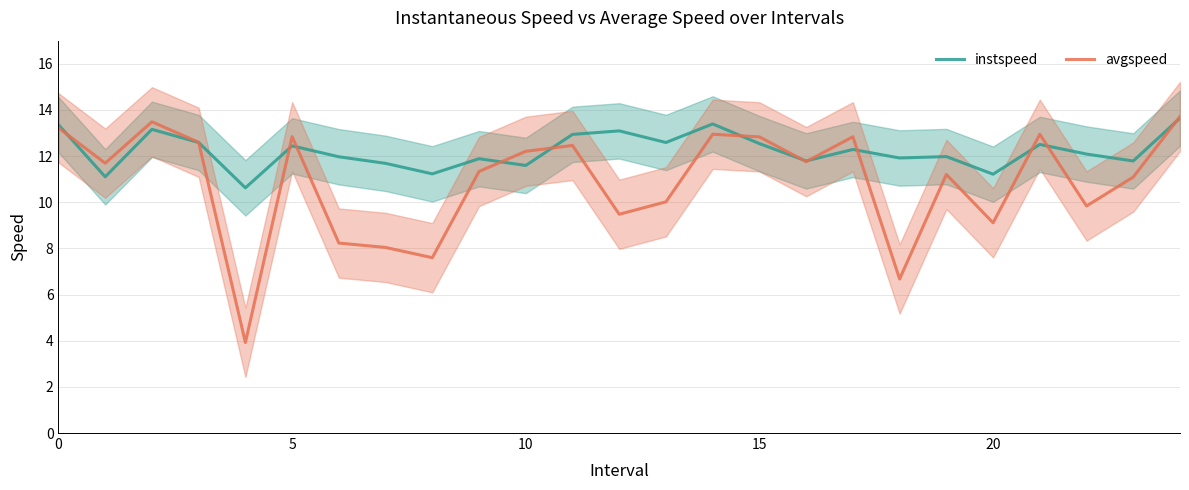

Reading right to left, transcribe all the data shown in this chart.

instspeed: 13.6	11.8	12.1	12.5	11.2	12.0	11.9	12.3	11.8	12.5	13.4	12.6	13.1	12.9	11.6	11.9	11.2	11.7	12.0	12.4	10.6	12.6	13.2	11.1	13.4
avgspeed: 13.7	11.1	9.8	12.9	9.1	11.2	6.7	12.8	11.8	12.8	12.9	10.0	9.5	12.5	12.2	11.3	7.6	8.0	8.2	12.8	3.9	12.6	13.5	11.7	13.2